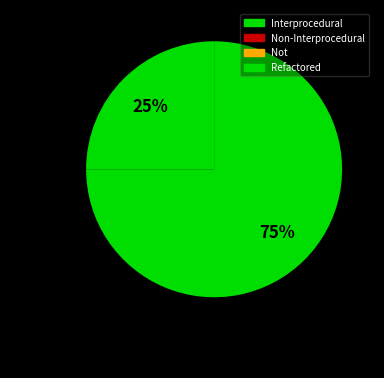

True or false: Interprocedural accounts for 25% of the total.

True